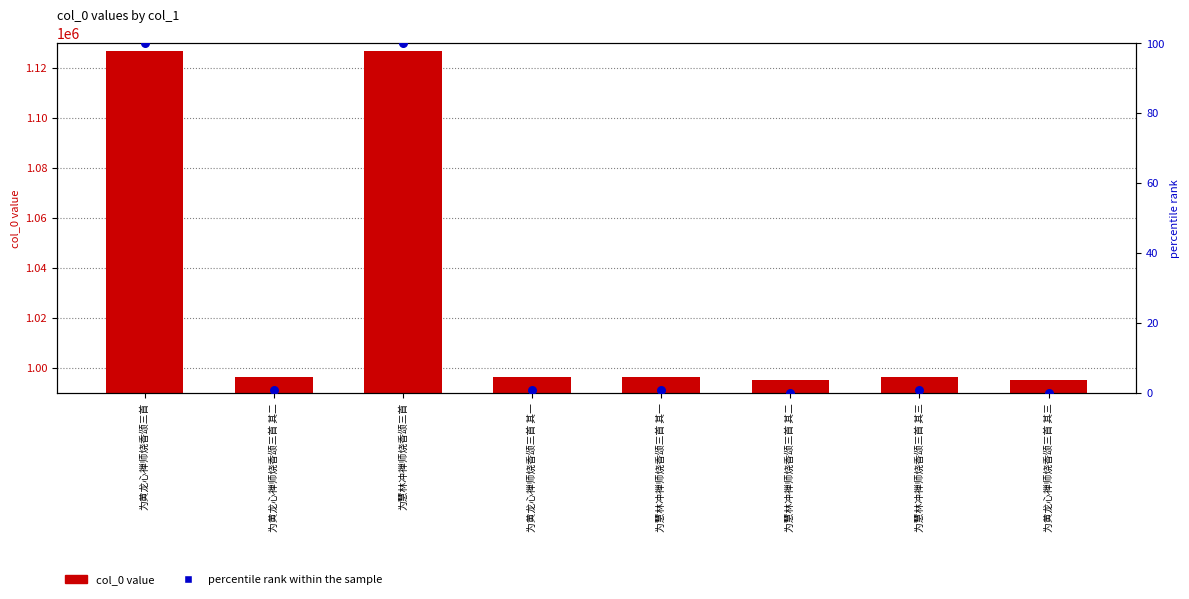

Is the value of col_0 value at 为黄龙心禅师烧香颂三首 其二 greater than the value of percentile rank within the sample at 为黄龙心禅师烧香颂三首 其一?

Yes